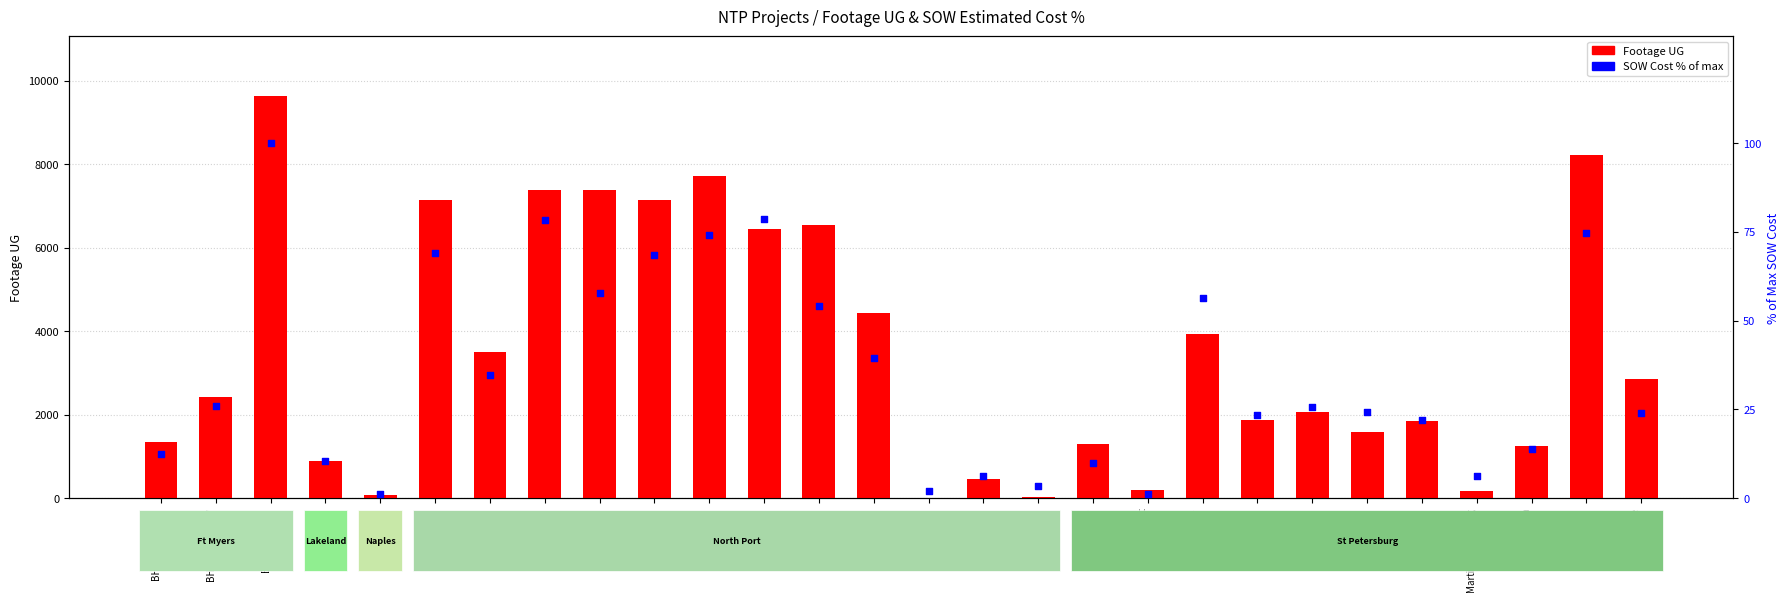

Which series has the largest total across all categories?

Footage UG